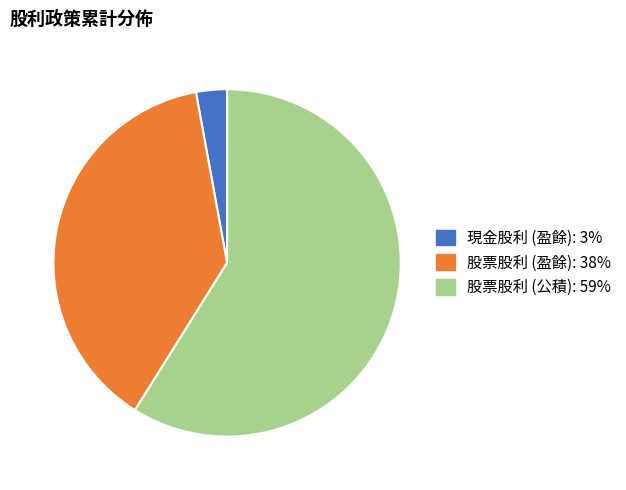

Is there a majority slice in this chart?

Yes